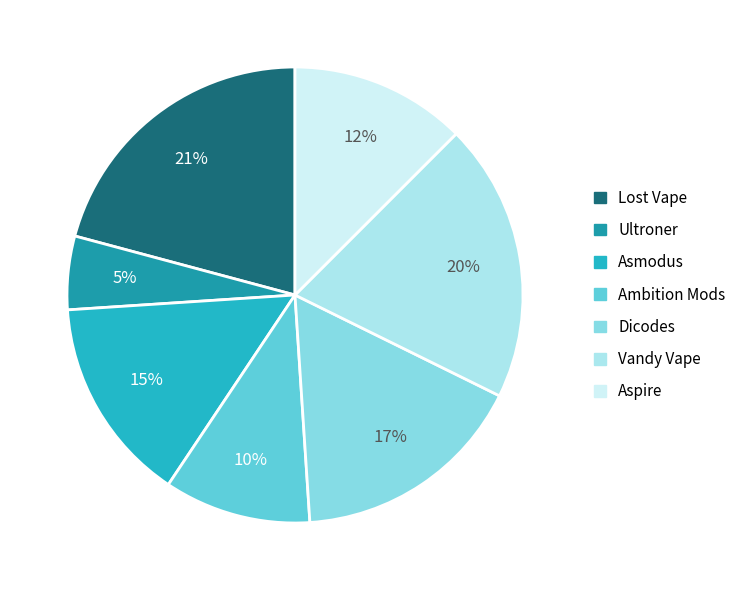

Between Ultroner and Dicodes, which is larger?

Dicodes